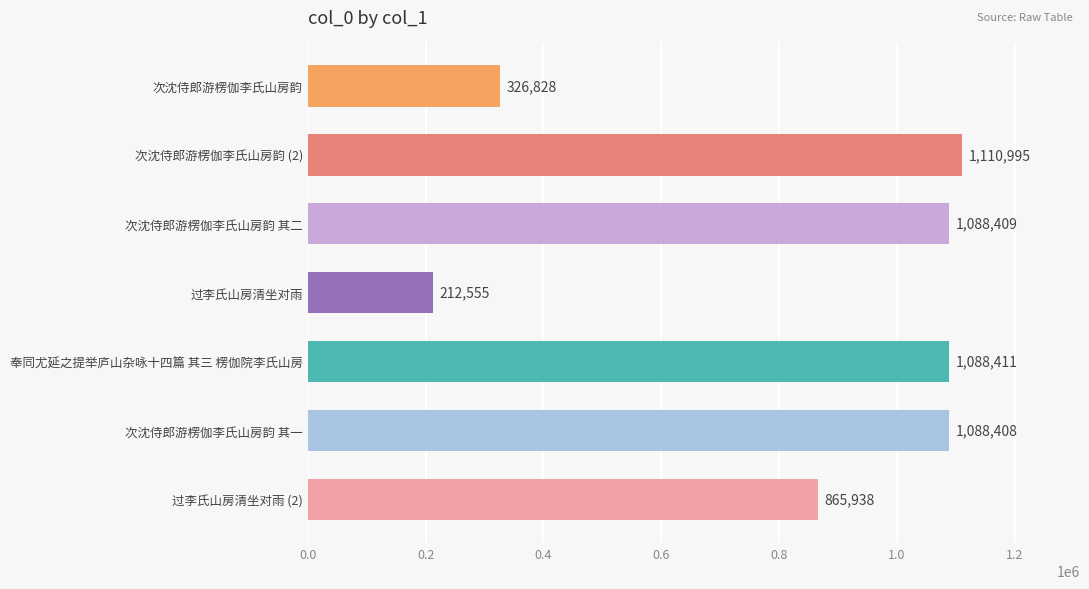

What is the label of the 4th bar from the top?

过李氏山房清坐对雨